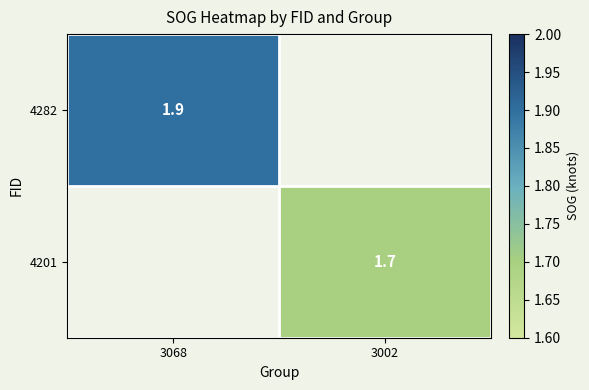

What is the maximum value shown in the chart?

1.9